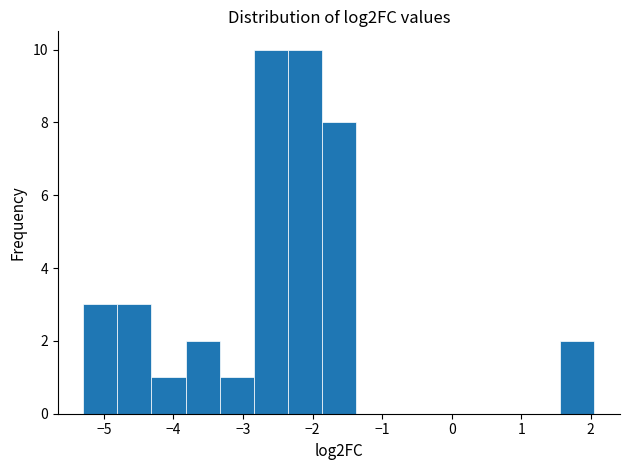

How tall is the bar that spans 1.6 to 2.1 on the x-axis? Neither the bar edges nor the heights are printed on the chart, so give them approximately, as read against the axes.

2